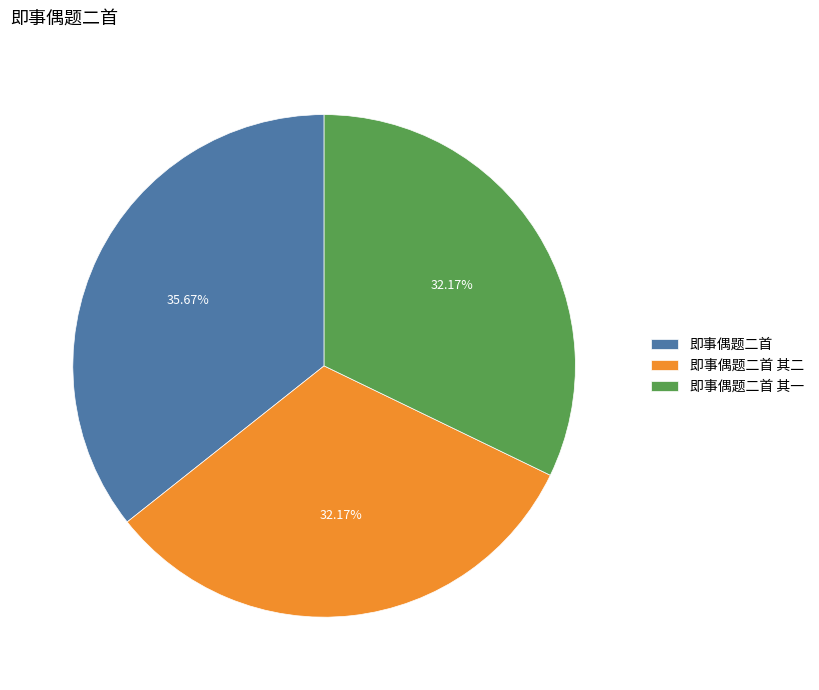

Which has a higher value, 即事偶题二首 其二 or 即事偶题二首?

即事偶题二首